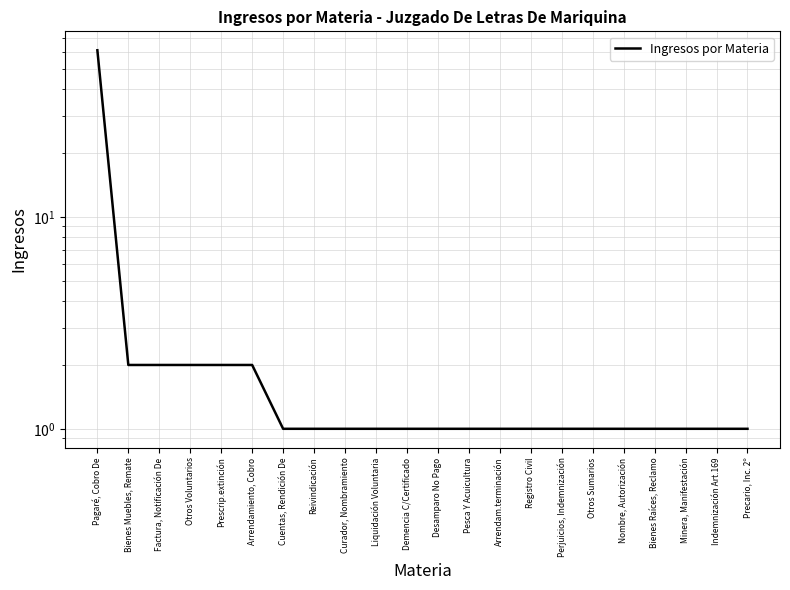

Reading left to right, list all the values displayed in this chart.

61	2	2	2	2	2	1	1	1	1	1	1	1	1	1	1	1	1	1	1	1	1